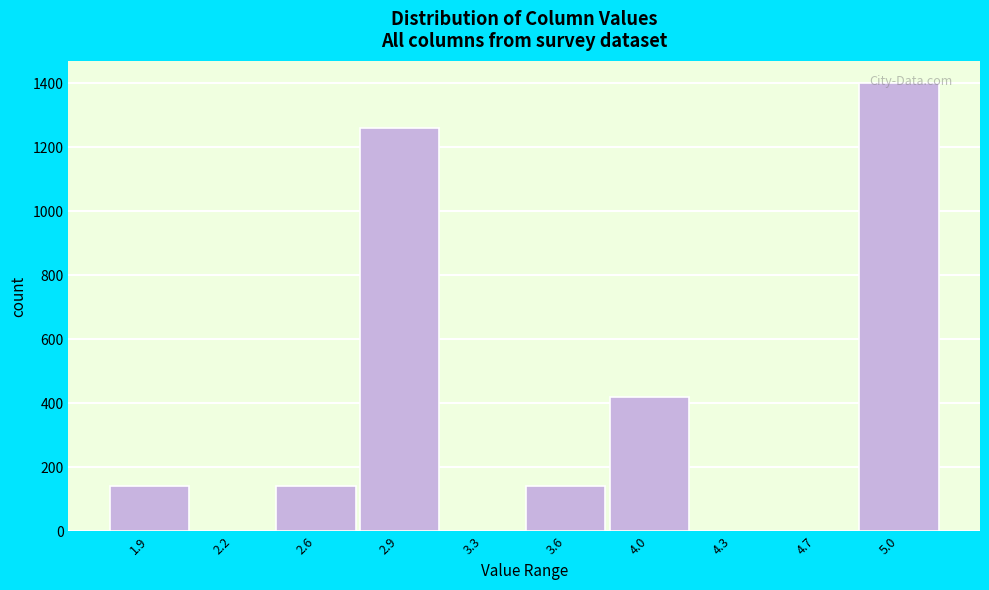

Which has a higher value, 2.9 or 2.6?

2.9